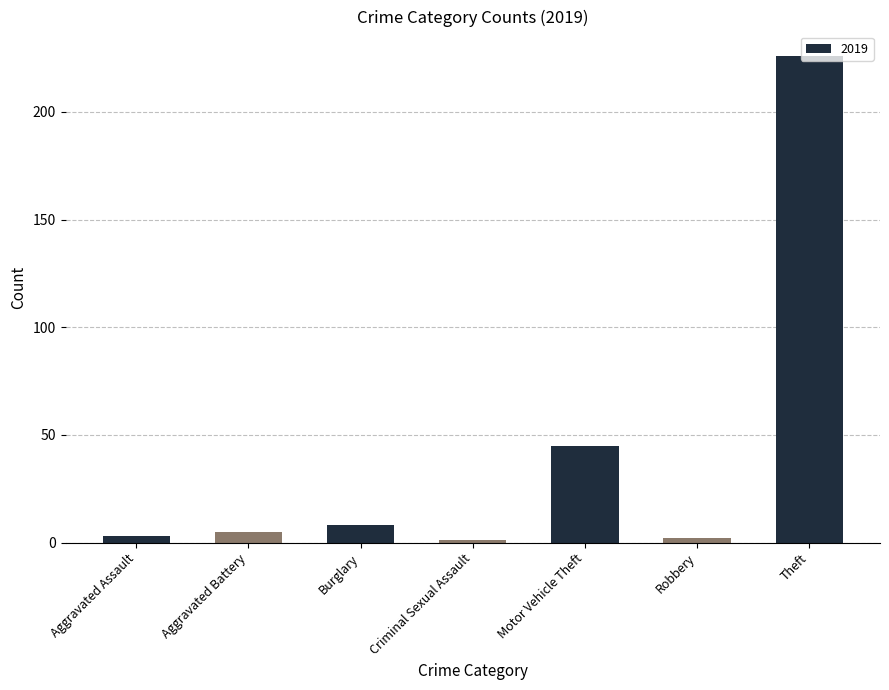

Which has a higher value, Theft or Motor Vehicle Theft?

Theft